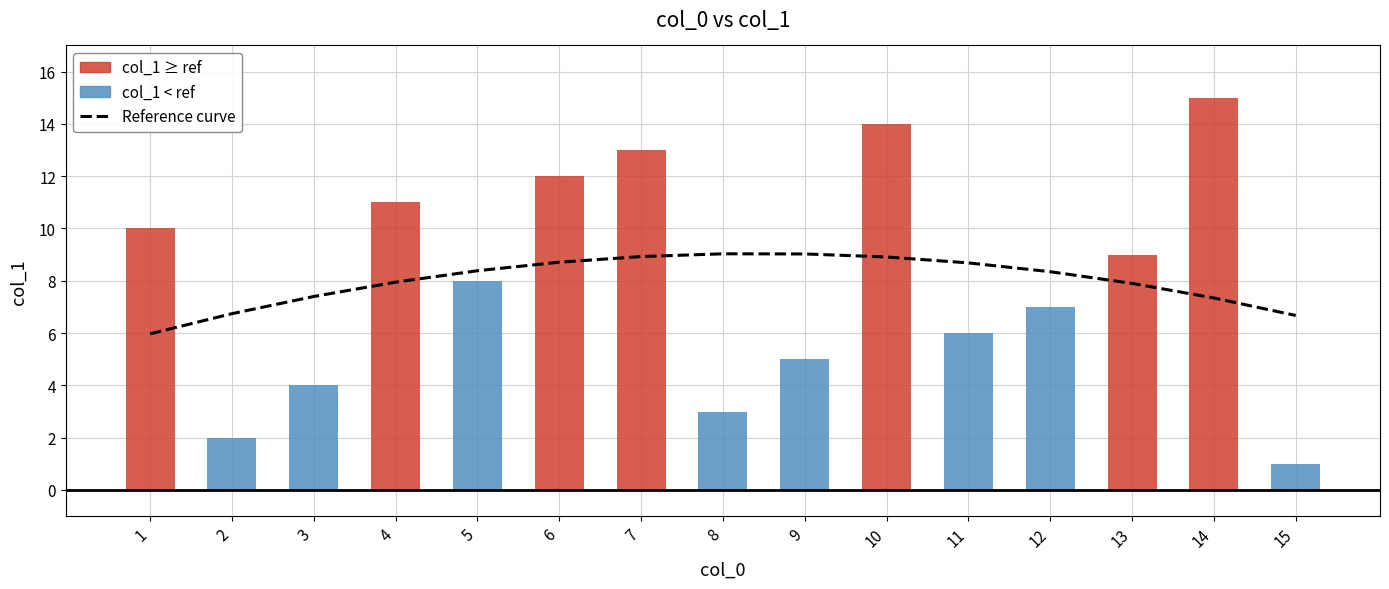

Rank the series at 7 from highest to lowest value.

col_1, Reference curve